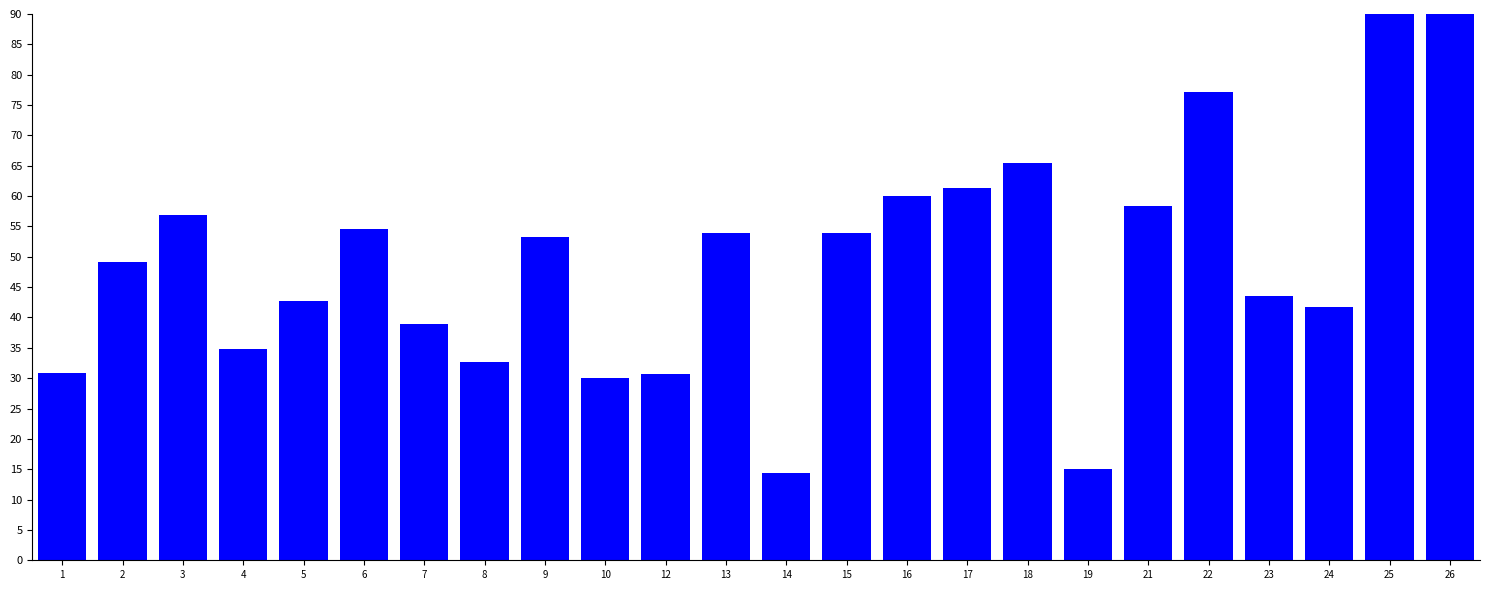

What is the minimum value shown in the chart?

14.4